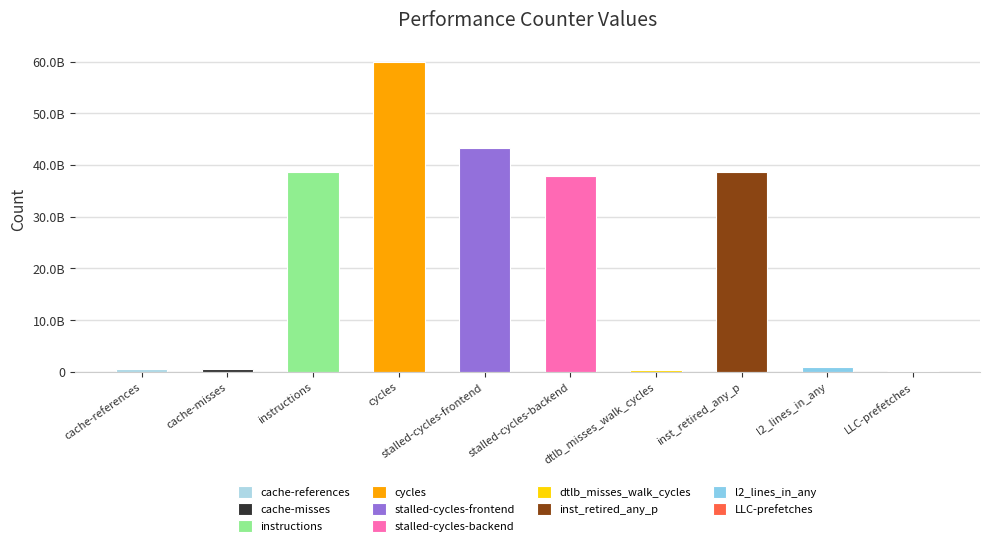

What is the value of the 4th bar from the left?

59903315207